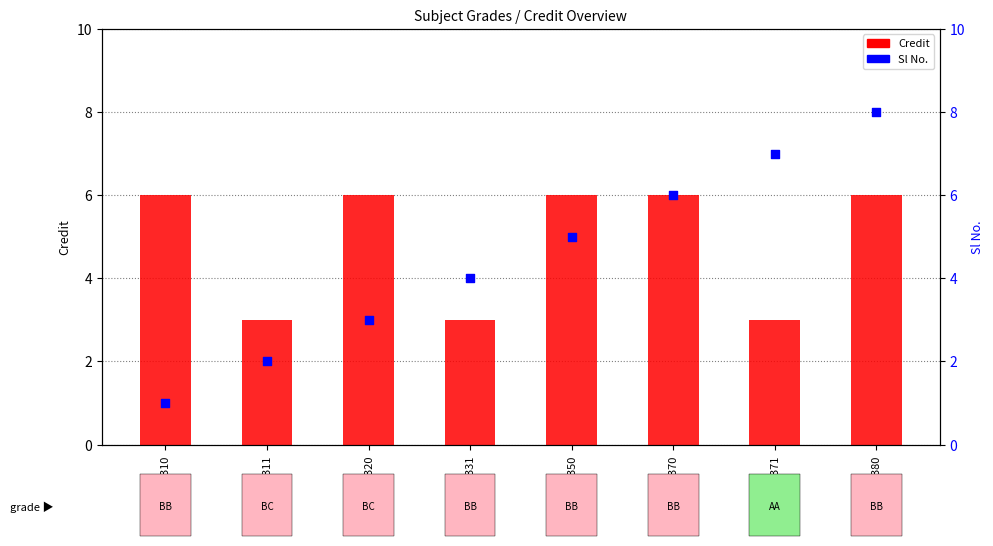

Which series has the largest Y range (max minus min)?

Sl No.